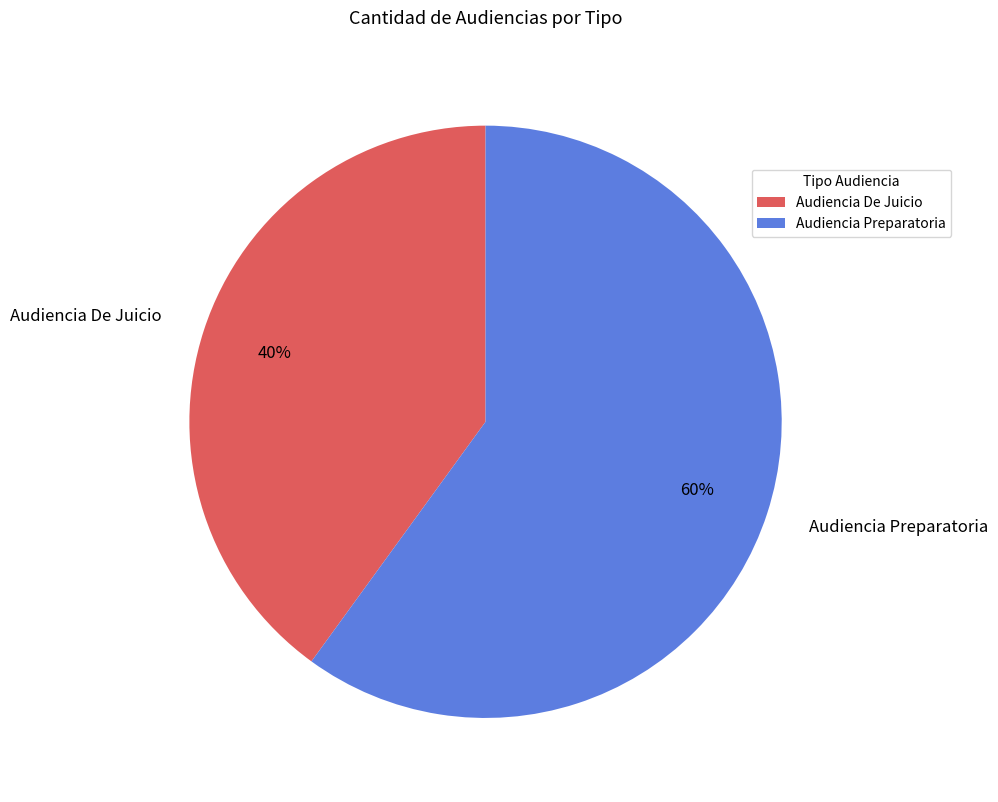

Count the number of slices in the pie.

2